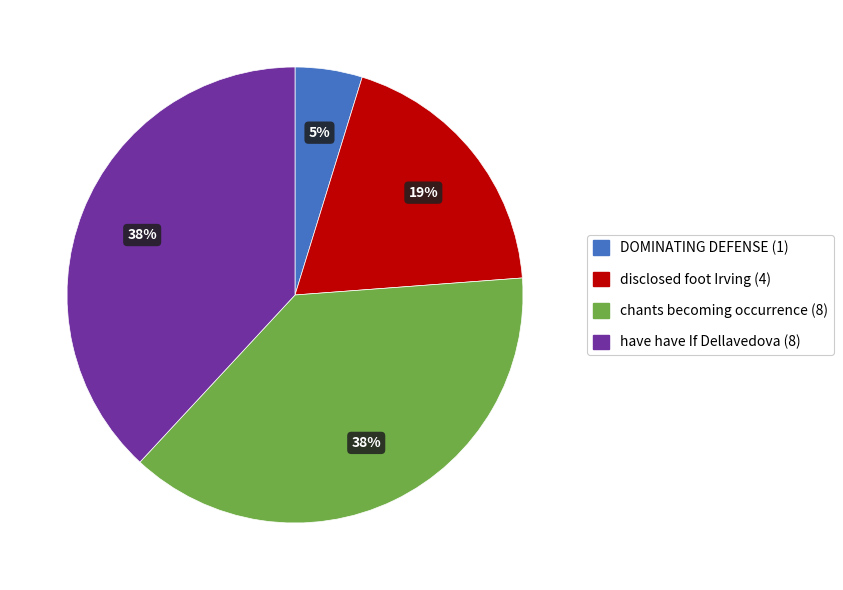

Is it true that chants becoming occurrence is 23% of the pie?

False